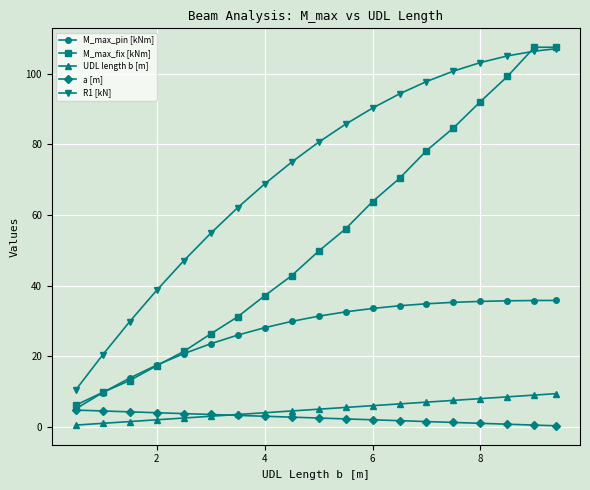

Which series has the largest range (max minus min)?

M_max_fix [kNm]